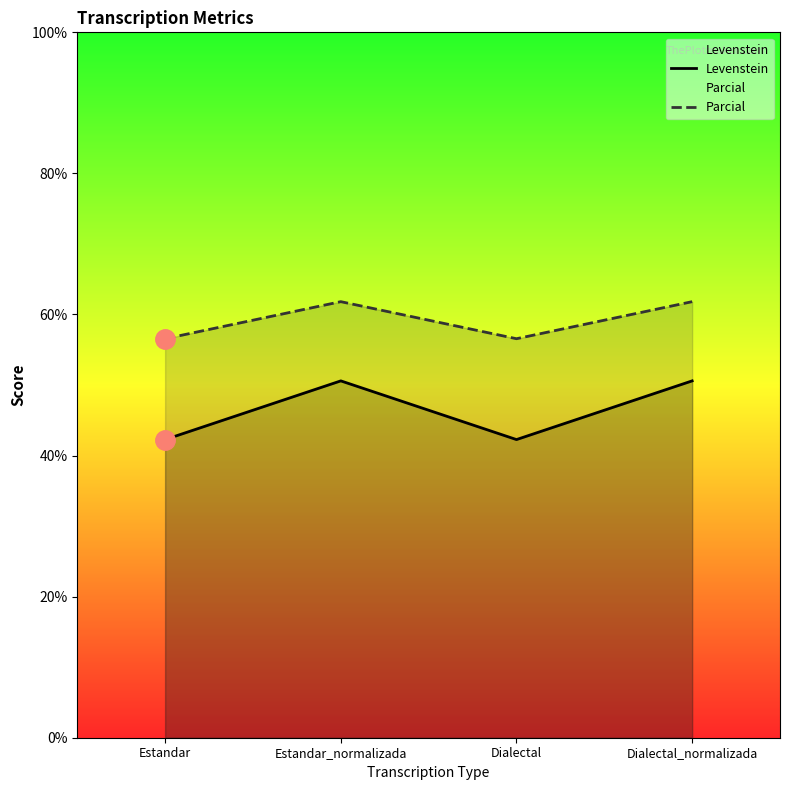

Is it true that Levenstein equals 10.5 at Estandar_normalizada?

False